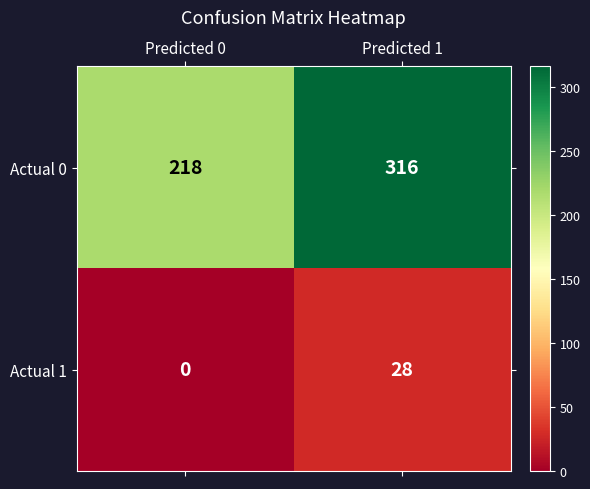

List the series in order of their peak value, lowest first.

Actual 1, Actual 0